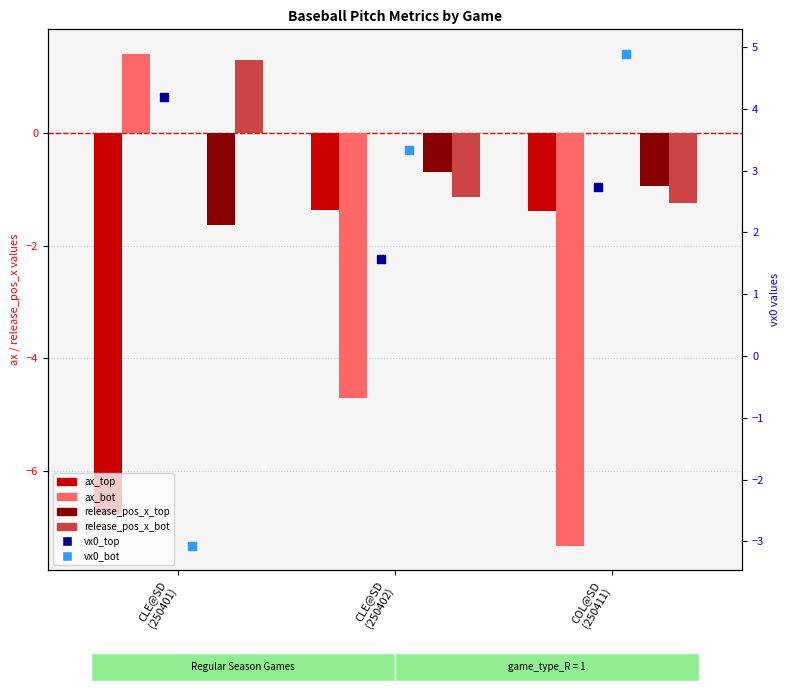

At how many categories does at least one series exceed 0?

3